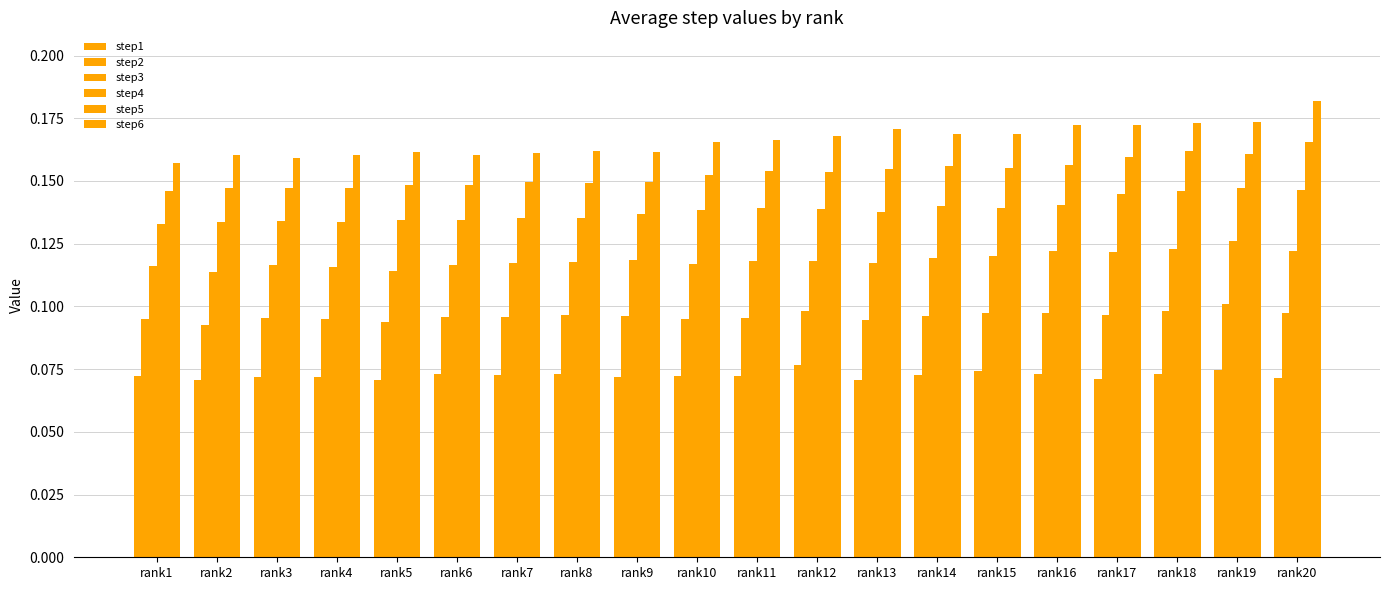

How many distinct data groups are displayed?

6